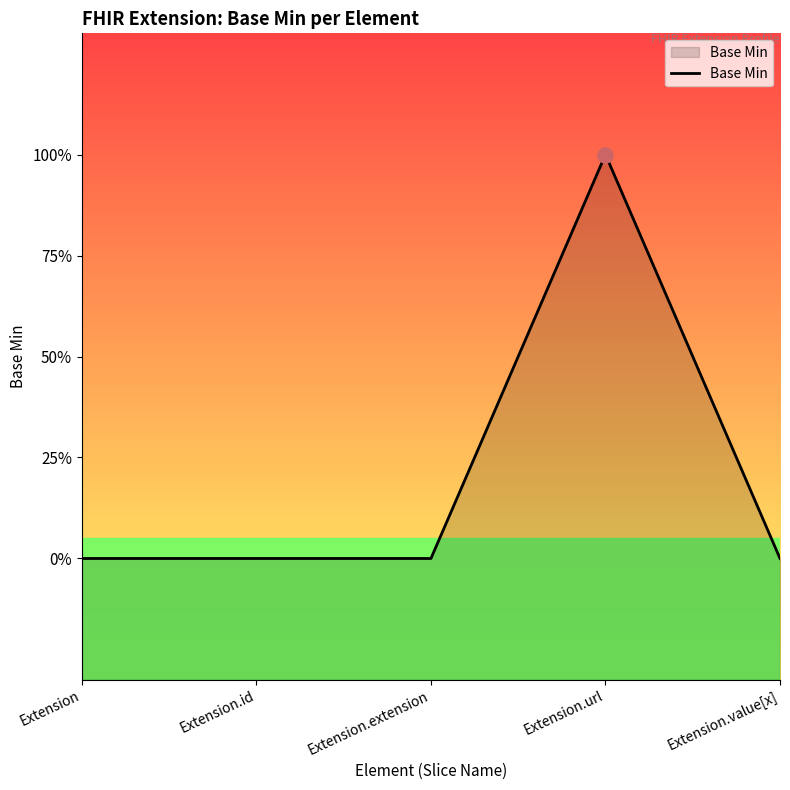

Which has a higher value, Extension.extension or Extension.url?

Extension.url